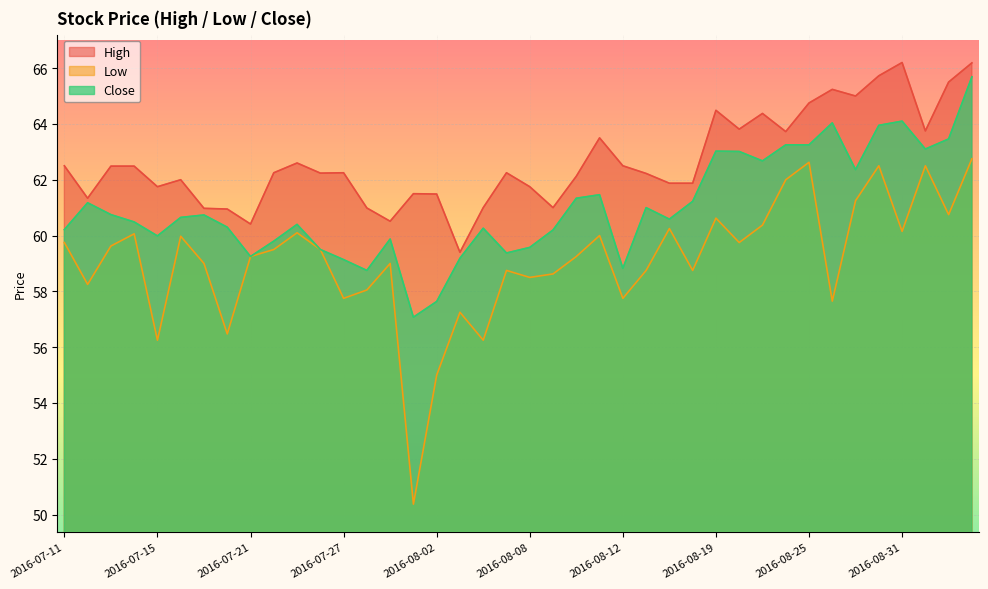

Between 2016-07-26 and 2016-08-22, which is larger?

2016-08-22